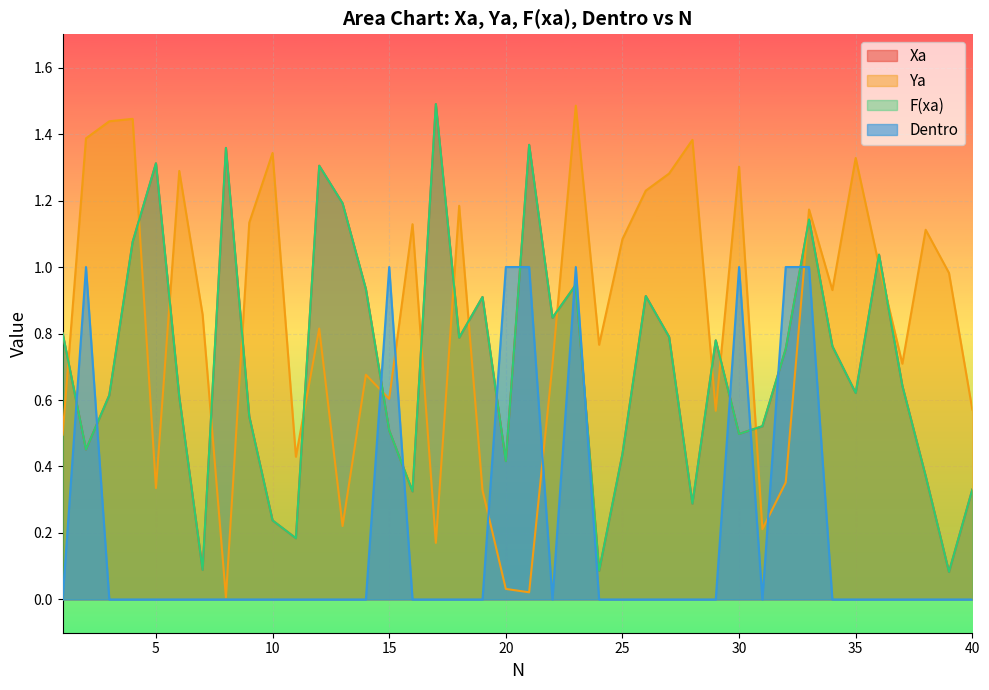

What is the difference between the maximum and minimum values in the Xa series?

1.4